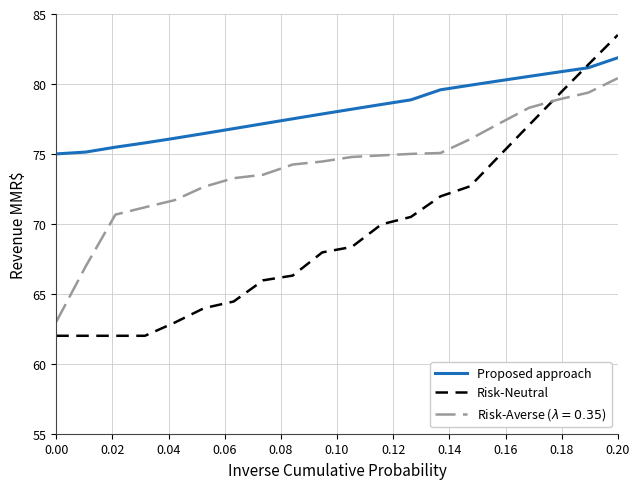

True or false: Proposed approach and Risk-Neutral intersect in this chart.

True